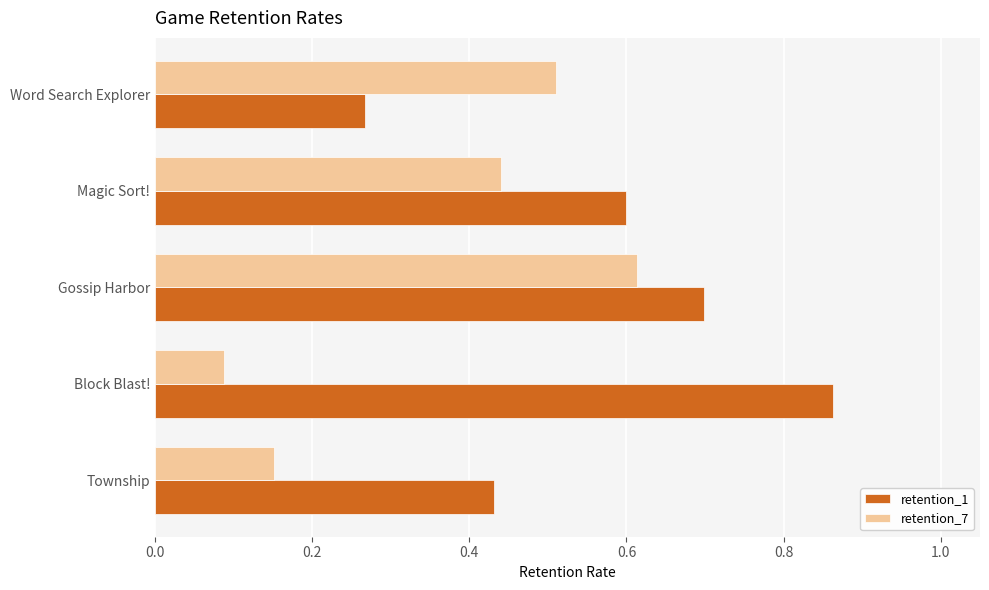

Count the retention_7 values in the range 0 to 1.

5